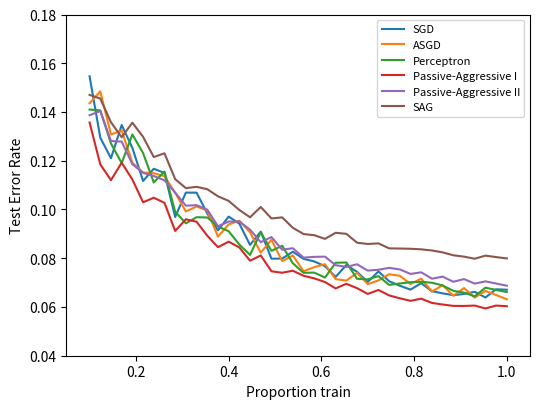

True or false: SGD and Passive-Aggressive I intersect in this chart.

False